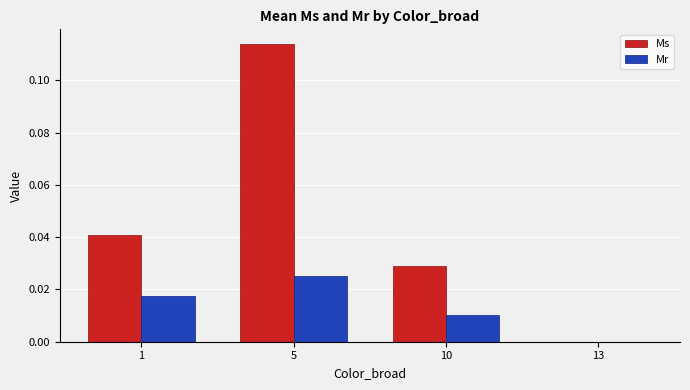

Is it true that Ms equals 0.1 at 1?

False